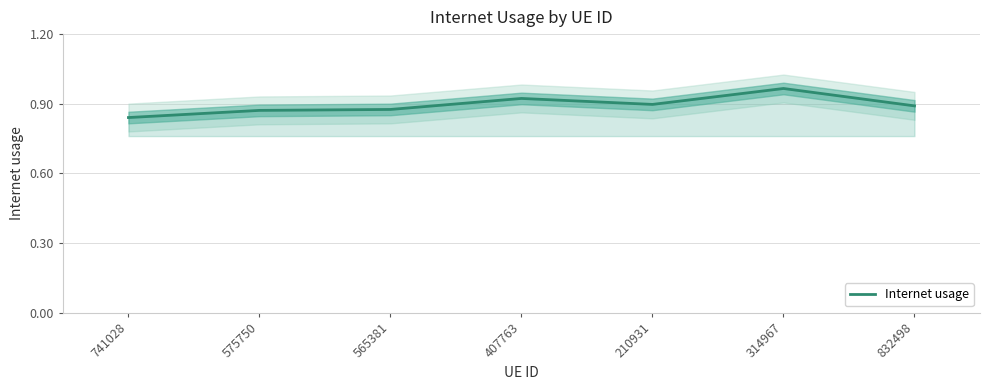

Rank the categories by value from lowest to highest.

741028, 575750, 565381, 832498, 210931, 407763, 314967